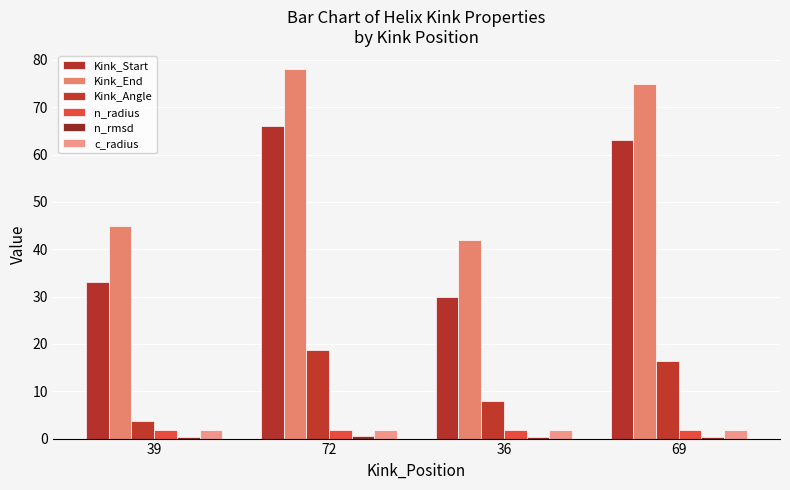

Rank the series by their maximum value, from highest to lowest.

Kink_End, Kink_Start, Kink_Angle, n_radius, c_radius, n_rmsd